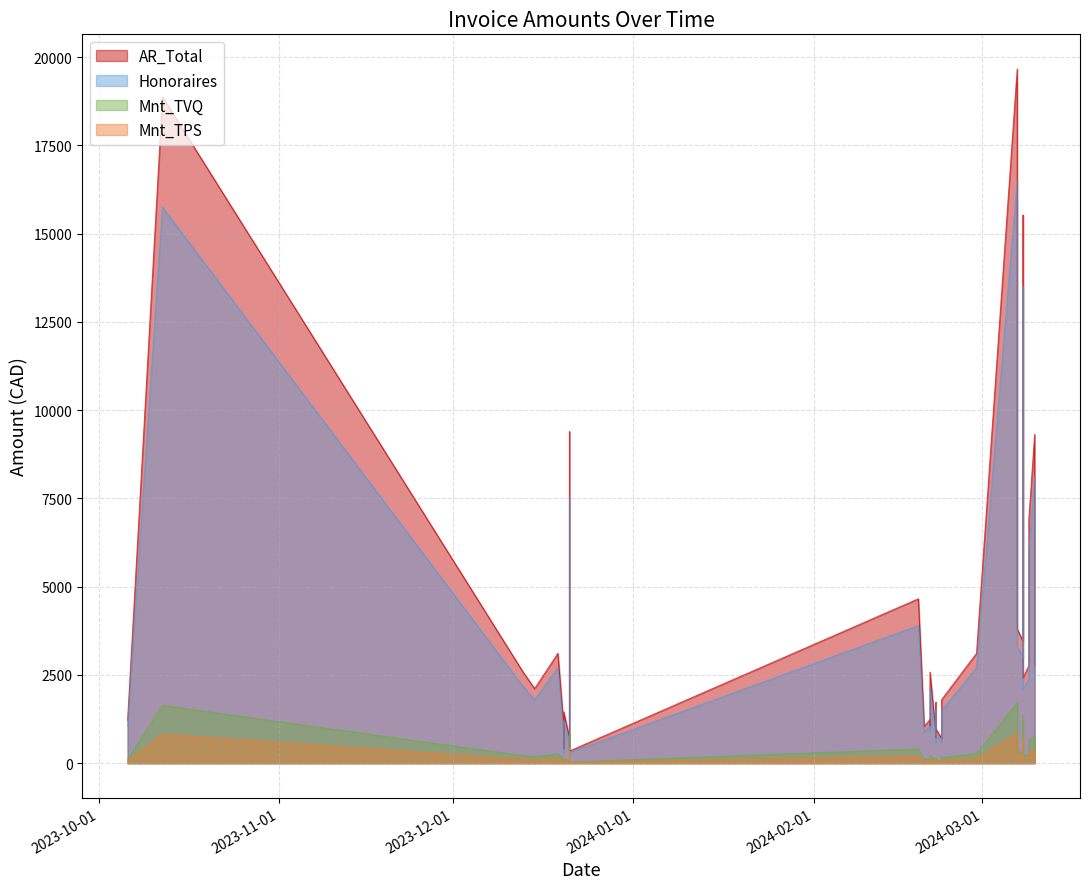

At which category is the sum across all series the highest?

2024-03-07